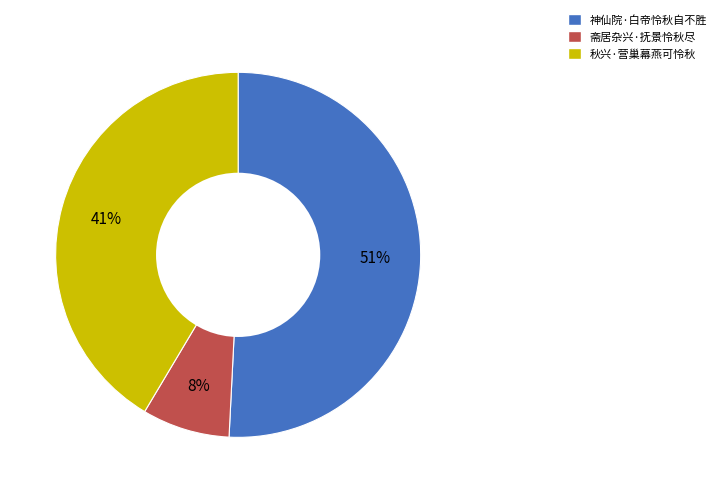

To the nearest percent, what is the average slice percentage?

33%